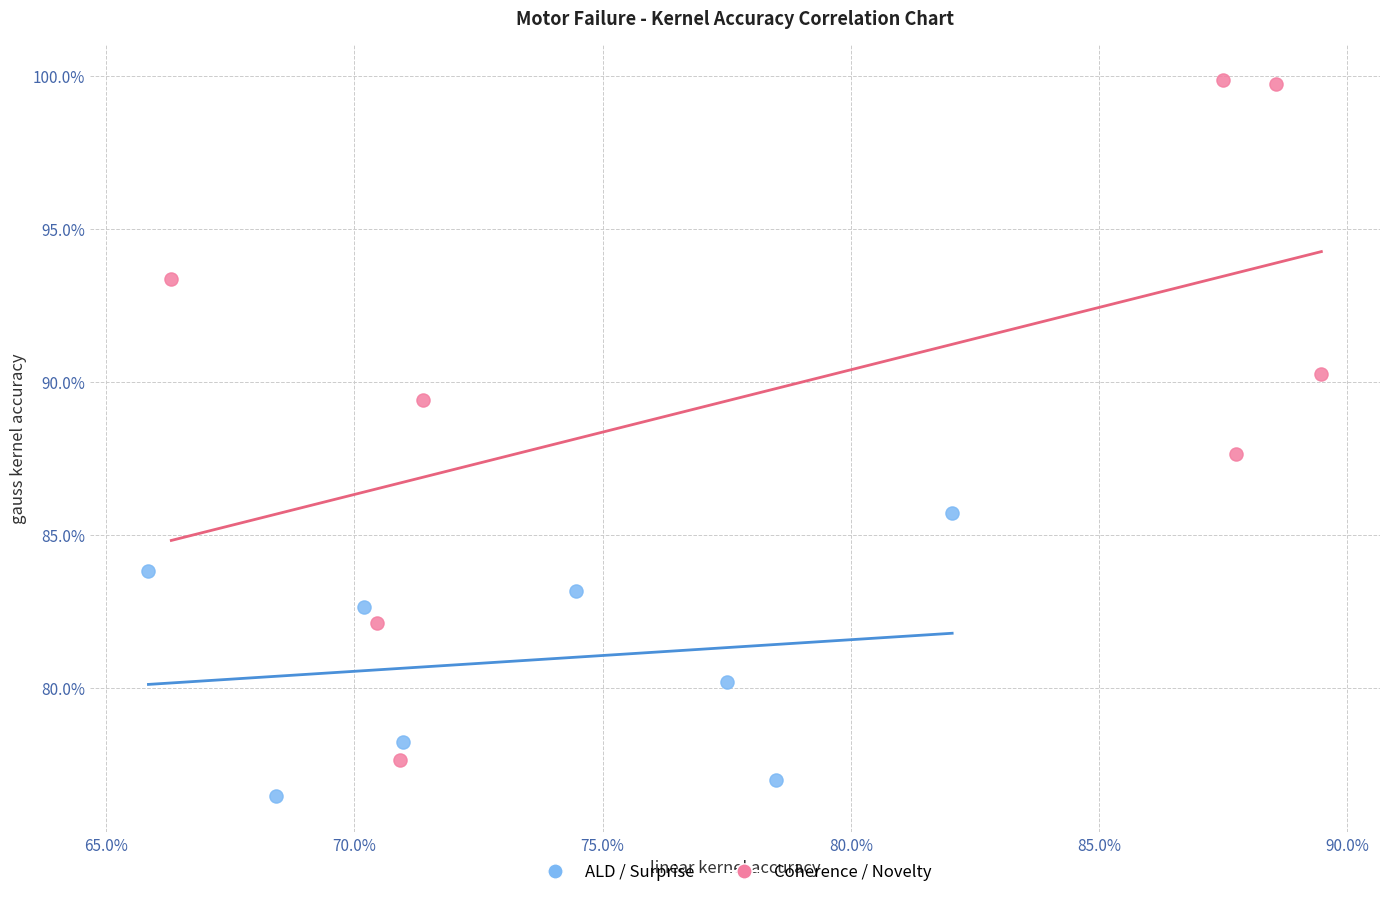

Which series contains the lowest Y value?

ALD / Surprise